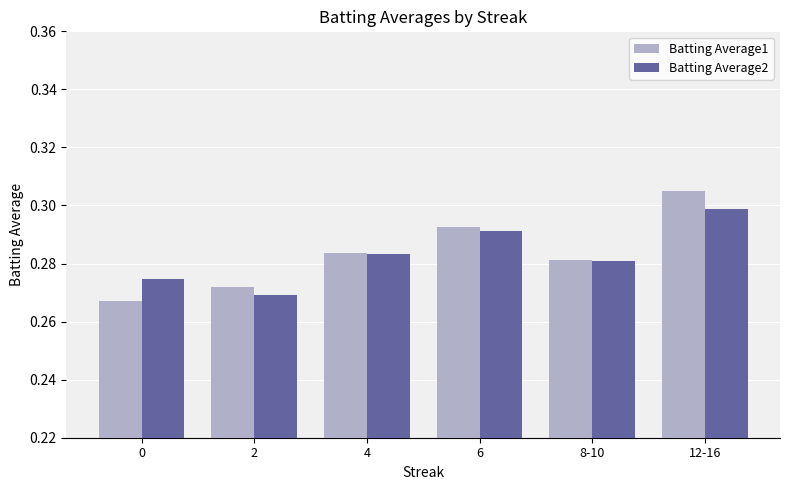

Rank the series by their maximum value, from lowest to highest.

Batting Average2, Batting Average1